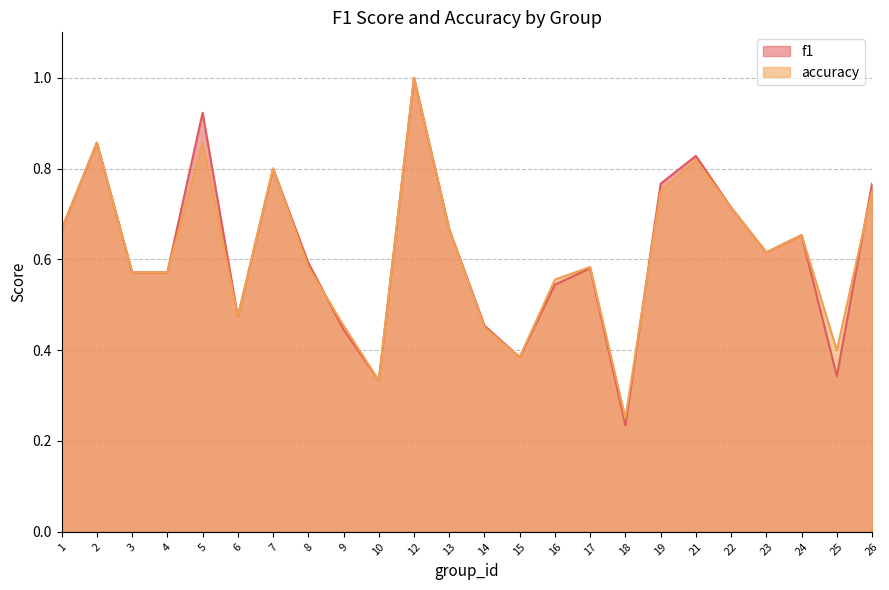

Is the value of accuracy at 3 greater than the value of f1 at 1?

No